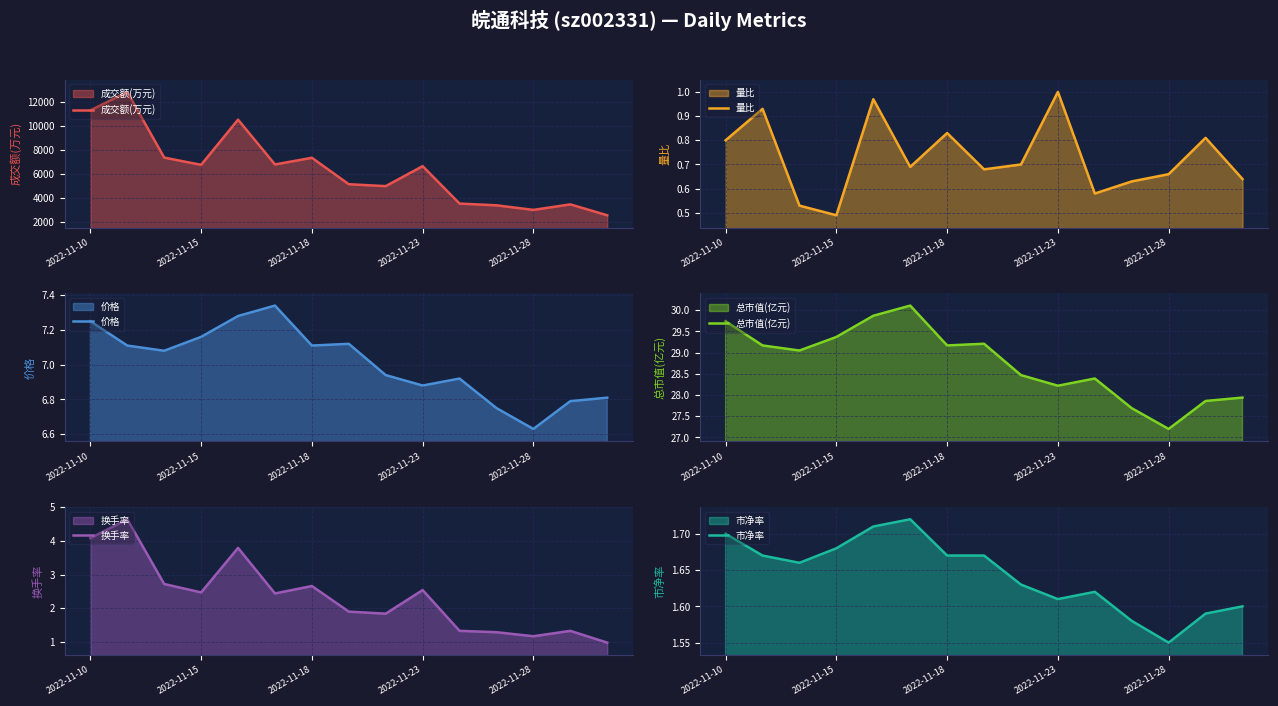

What is the difference between the maximum and minimum values in the 市净率 series?

0.2